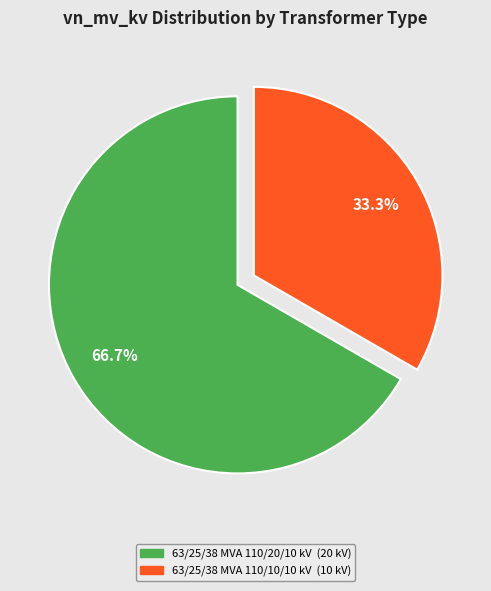

What percentage is the 63/25/38 MVA 110/10/10 kV slice, to the nearest percent?

33%